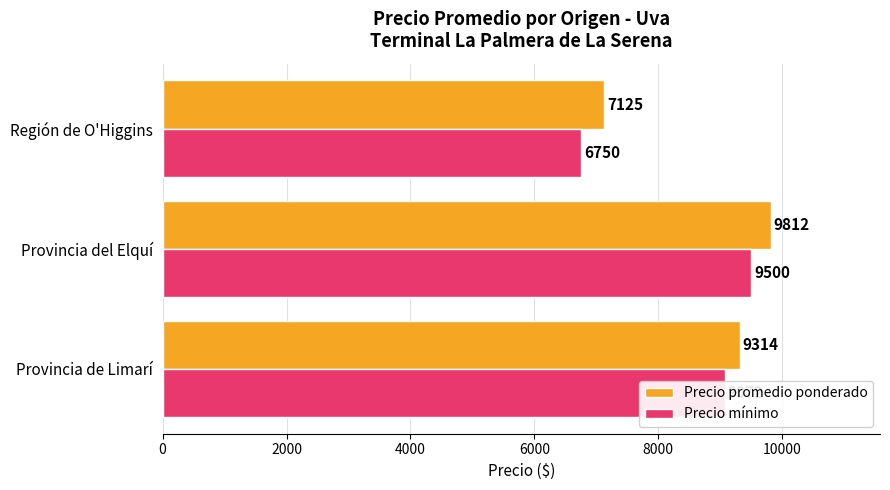

Which series has the largest total across all categories?

Precio promedio ponderado